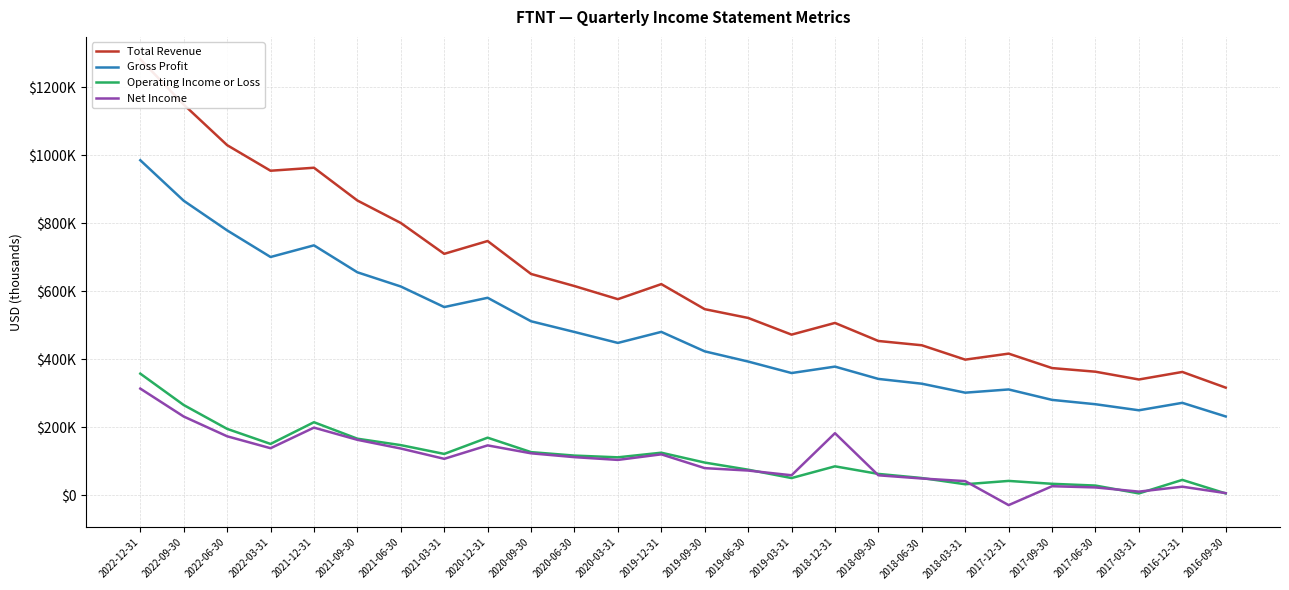

Reading left to right, extract all data points from this chart.

Total Revenue: 2022-12-31=1283000	2022-09-30=1149500	2022-06-30=1030100	2022-03-31=954800	2021-12-31=963600	2021-09-30=867200	2021-06-30=801100	2021-03-31=710300	2020-12-31=748000	2020-09-30=651100	2020-06-30=615500	2020-03-31=576900	2019-12-31=621200	2019-09-30=547500	2019-06-30=521700	2019-03-31=472600	2018-12-31=507000	2018-09-30=453900	2018-06-30=441300	2018-03-31=399000	2017-12-31=416700	2017-09-30=374200	2017-06-30=363500	2017-03-31=340600	2016-12-31=362800	2016-09-30=316600
Gross Profit: 2022-12-31=985700	2022-09-30=866500	2022-06-30=779300	2022-03-31=701000	2021-12-31=735300	2021-09-30=656000	2021-06-30=614200	2021-03-31=553700	2020-12-31=581000	2020-09-30=511900	2020-06-30=480400	2020-03-31=448200	2019-12-31=480700	2019-09-30=423400	2019-06-30=393400	2019-03-31=359600	2018-12-31=378500	2018-09-30=342300	2018-06-30=328200	2018-03-31=301800	2017-12-31=311300	2017-09-30=280600	2017-06-30=267800	2017-03-31=250000	2016-12-31=271900	2016-09-30=231800
Operating Income or Loss: 2022-12-31=357800	2022-09-30=265500	2022-06-30=195300	2022-03-31=151000	2021-12-31=214900	2021-09-30=166400	2021-06-30=147500	2021-03-31=121600	2020-12-31=169400	2020-09-30=126900	2020-06-30=116700	2020-03-31=111600	2019-12-31=125200	2019-09-30=96200	2019-06-30=75200	2019-03-31=50600	2018-12-31=85100	2018-09-30=62800	2018-06-30=50700	2018-03-31=32400	2017-12-31=42200	2017-09-30=33700	2017-06-30=28500	2017-03-31=5400	2016-12-31=45200	2016-09-30=5400
Net Income: 2022-12-31=313800	2022-09-30=231600	2022-06-30=173500	2022-03-31=138400	2021-12-31=199000	2021-09-30=163100	2021-06-30=137500	2021-03-31=107200	2020-12-31=146700	2020-09-30=123400	2020-06-30=112100	2020-03-31=104000	2019-12-31=120400	2019-09-30=79800	2019-06-30=72700	2019-03-31=58800	2018-12-31=182600	2018-09-30=58700	2018-06-30=49300	2018-03-31=41600	2017-12-31=-29000	2017-09-30=26600	2017-06-30=23000	2017-03-31=10700	2016-12-31=25200	2016-09-30=6300